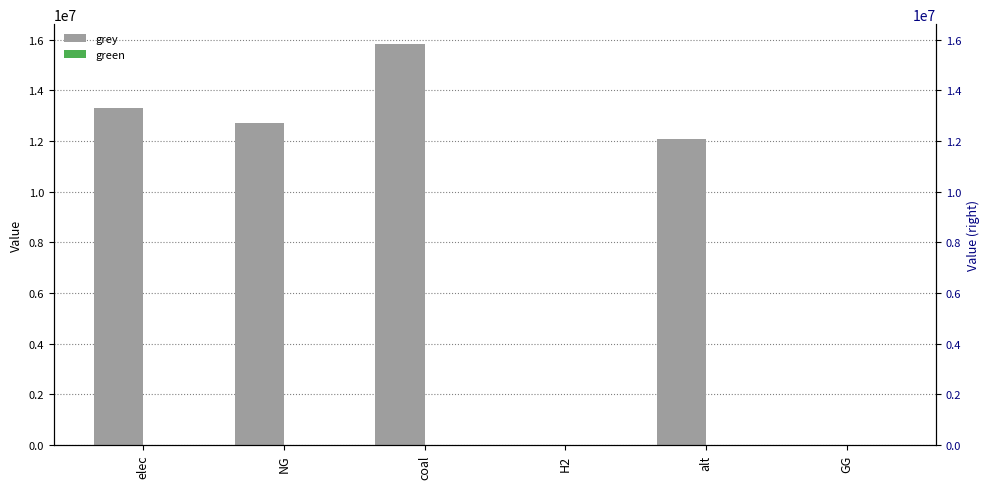

Is the value of grey at elec greater than the value of green at H2?

Yes